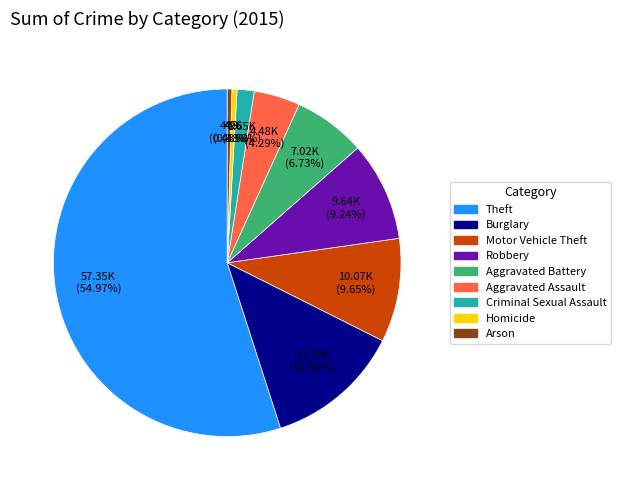

Which category accounts for the majority?

Theft